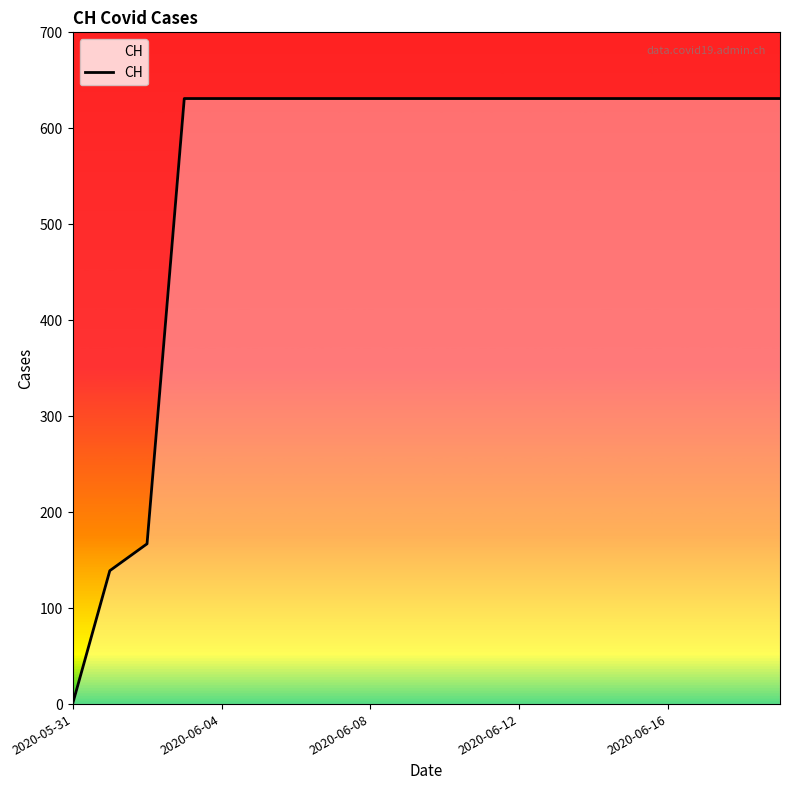

Reading right to left, what are all the values shown in this chart?

631	631	631	631	631	631	631	631	631	631	631	631	631	631	631	631	631	167	139	0